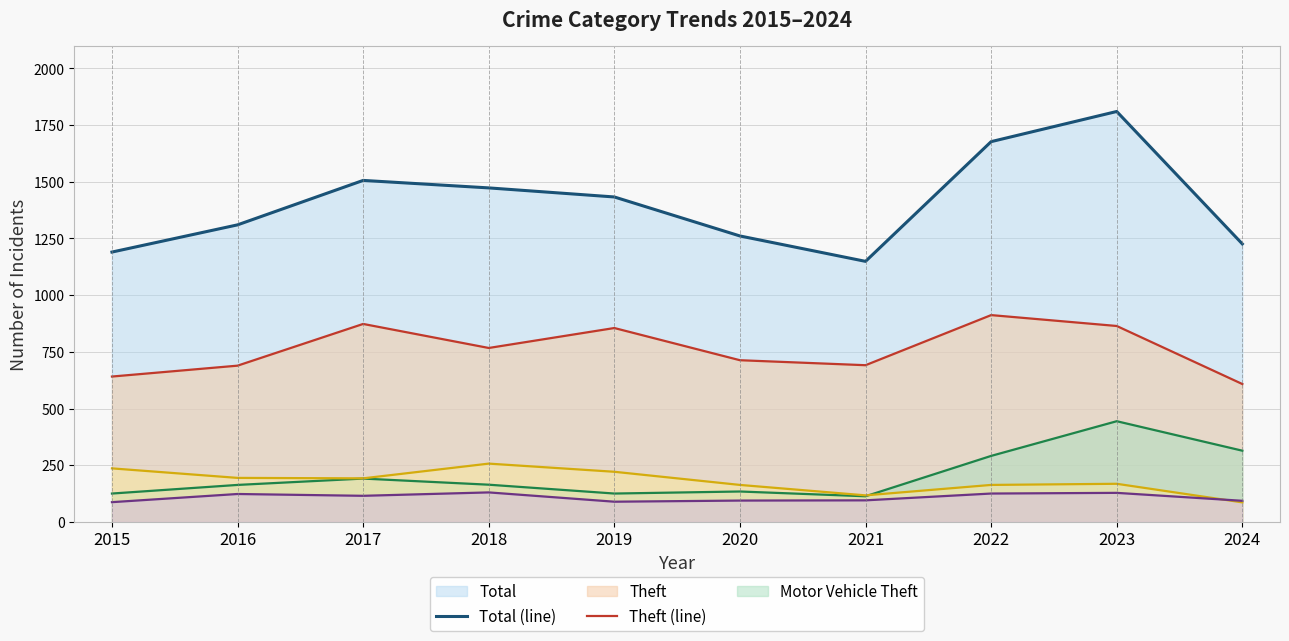

How many categories are shown in the chart?

10